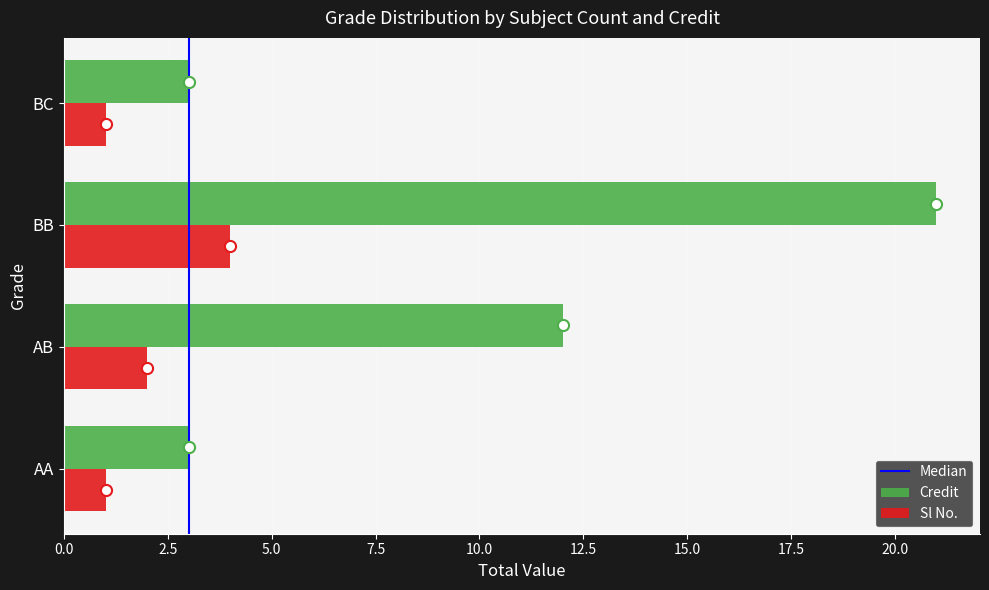

Which series has the largest range (max minus min)?

Credit